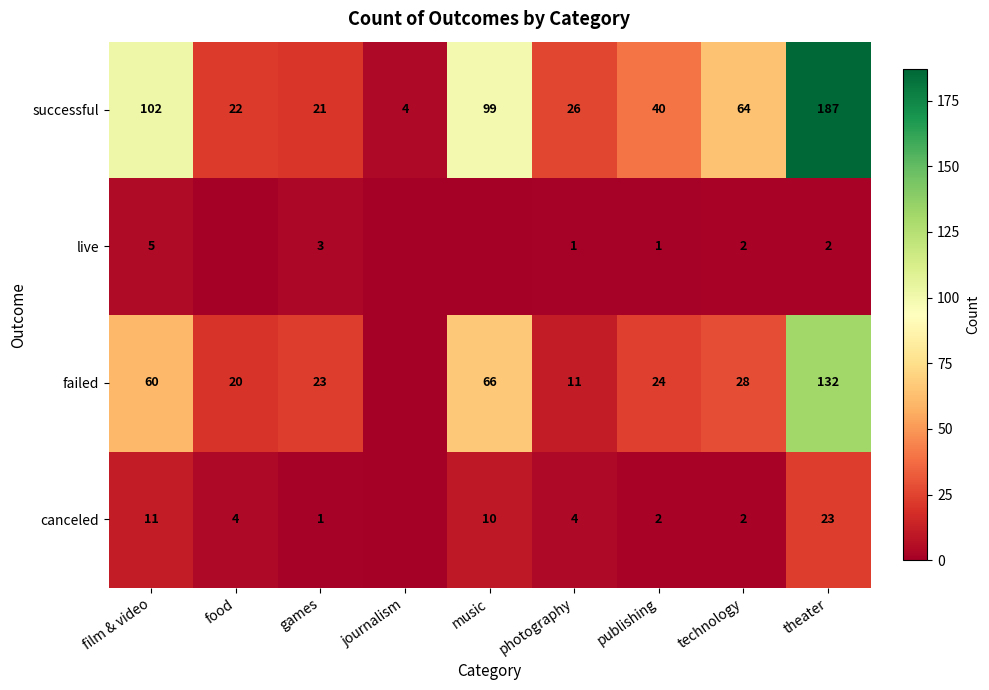

Which category has the lowest value in the successful series?

journalism